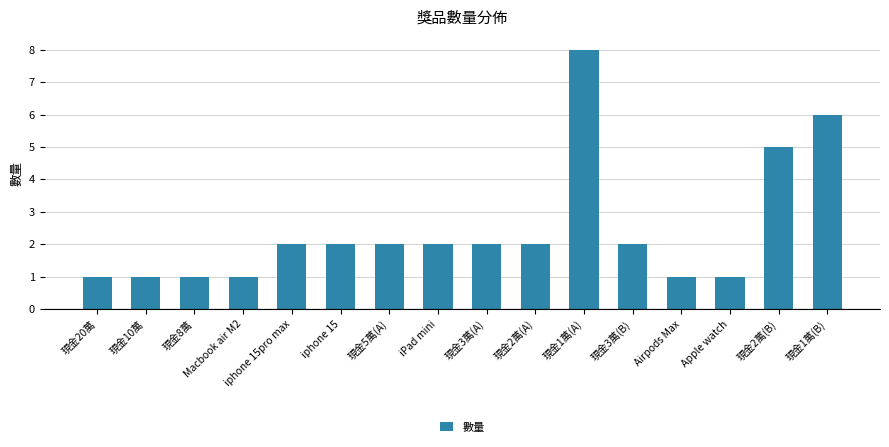

Approximately how many times larger is the value at 現金3萬(B) compared to Macbook air M2?

2.0